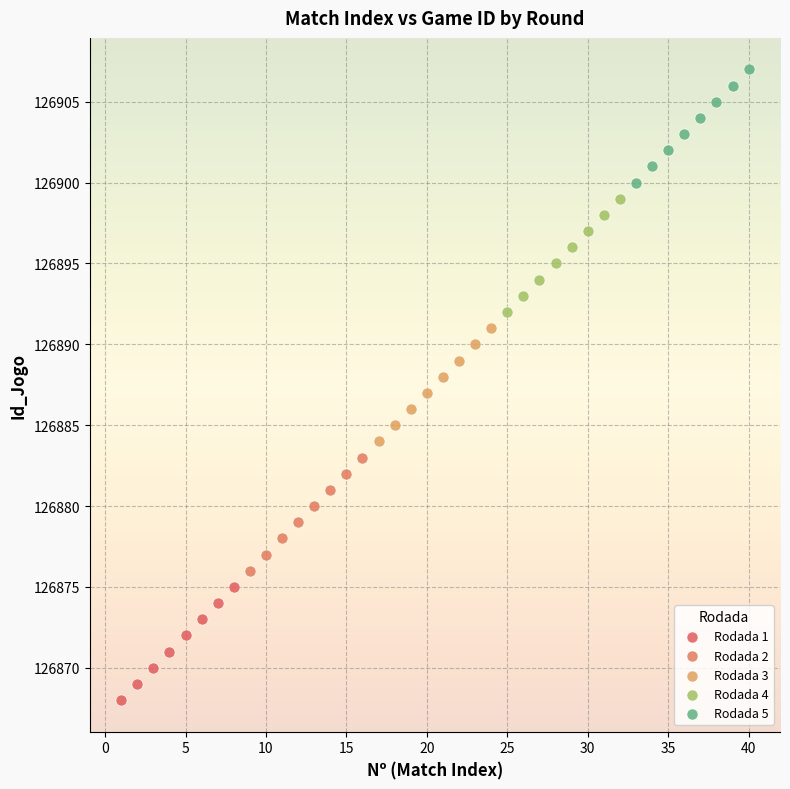

Which series contains the lowest Y value?

Rodada 1